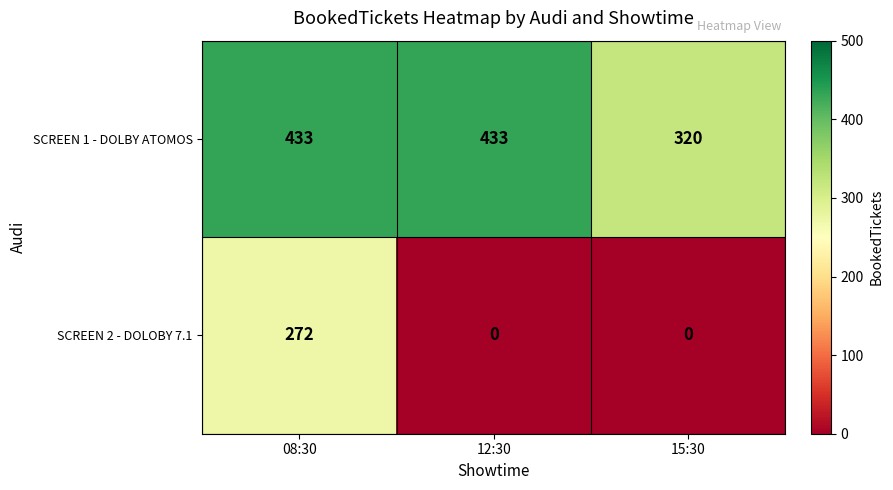

Reading left to right, extract all data points from this chart.

SCREEN 1 - DOLBY ATOMOS: 08:30=433	12:30=433	15:30=320
SCREEN 2 - DOLOBY 7.1: 08:30=272	12:30=0	15:30=0